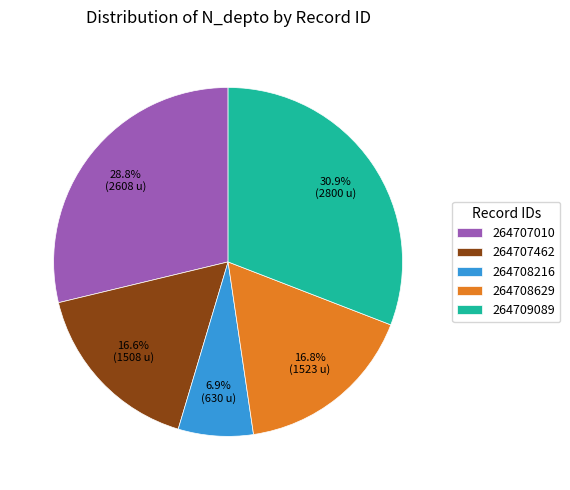

To the nearest percent, what is the average slice percentage?

20%